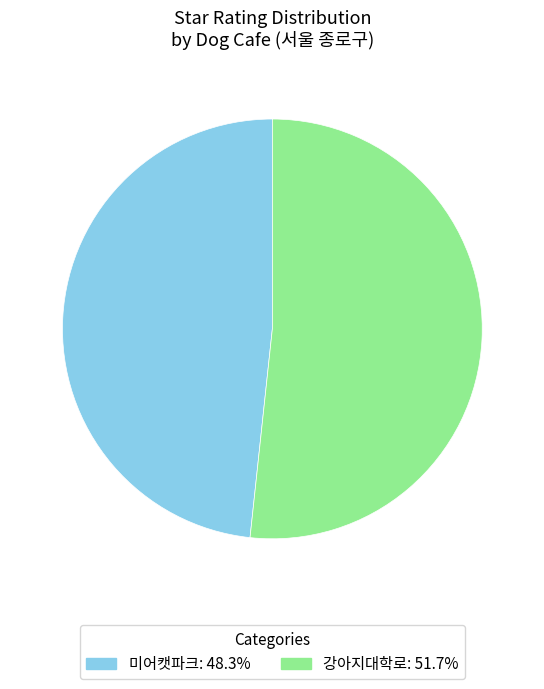

Which has a higher value, 미어캣파크 or 강아지대학로?

강아지대학로